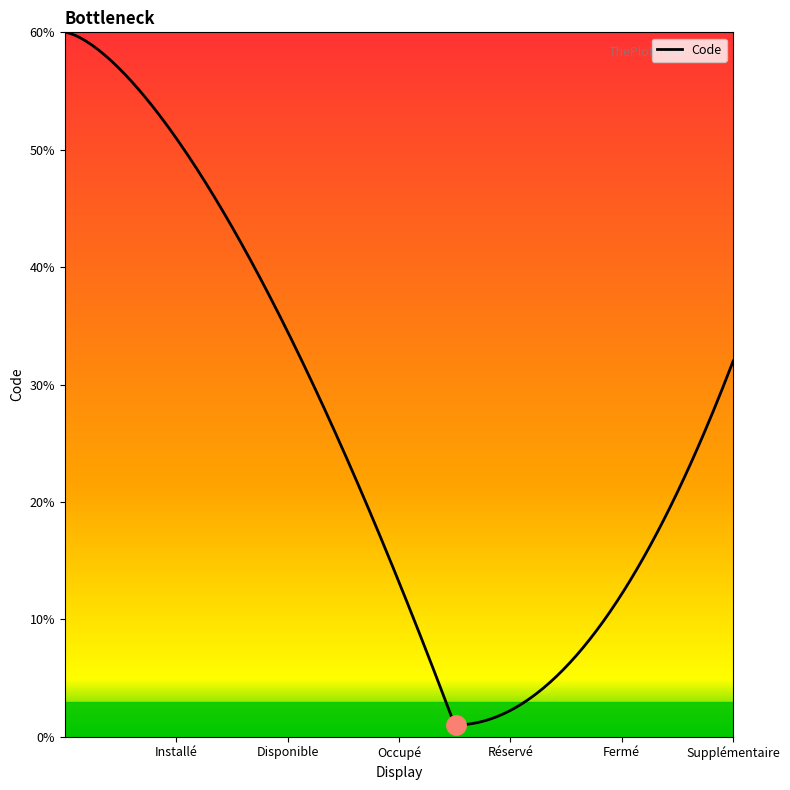

What is the sum of all values?

21